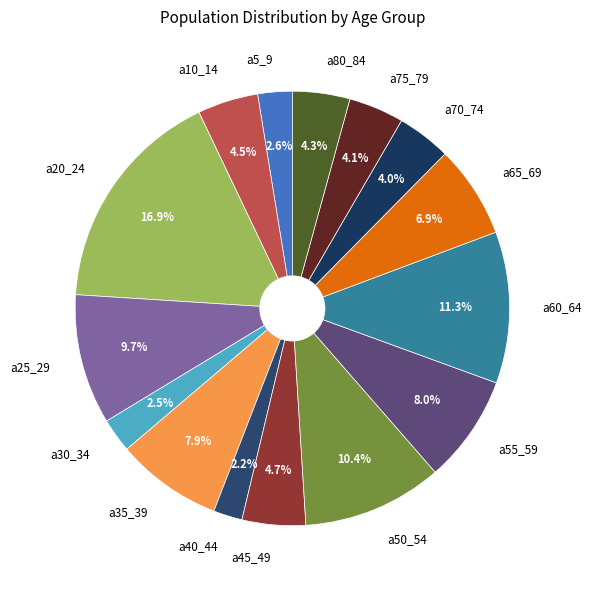

What percentage is NOT represented by a20_24?

83.1%